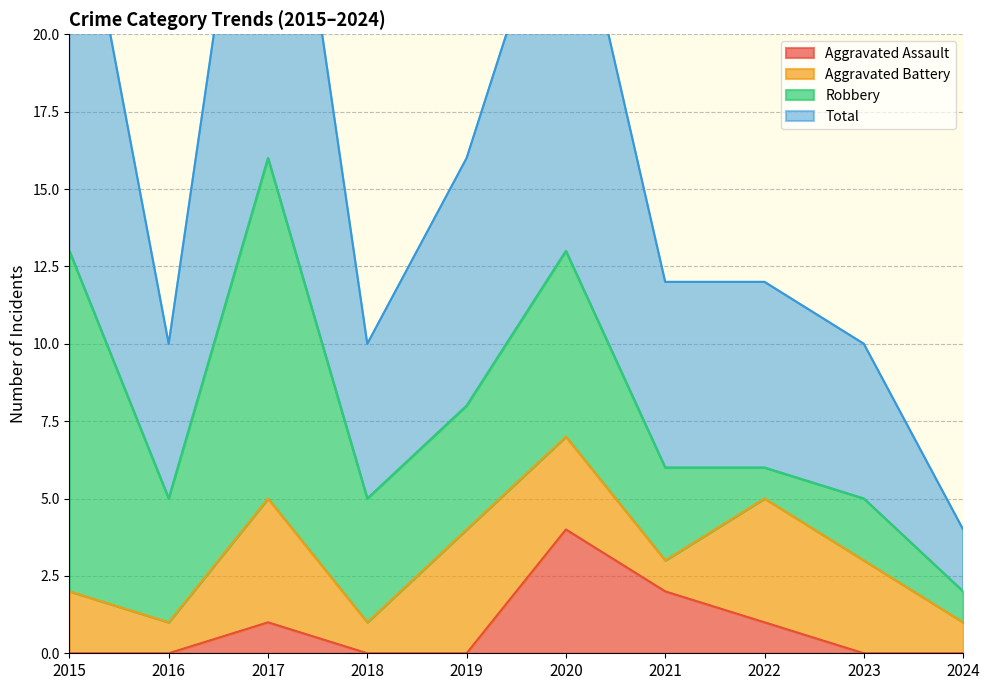

Is it true that Aggravated Assault equals 2 at 2021?

True